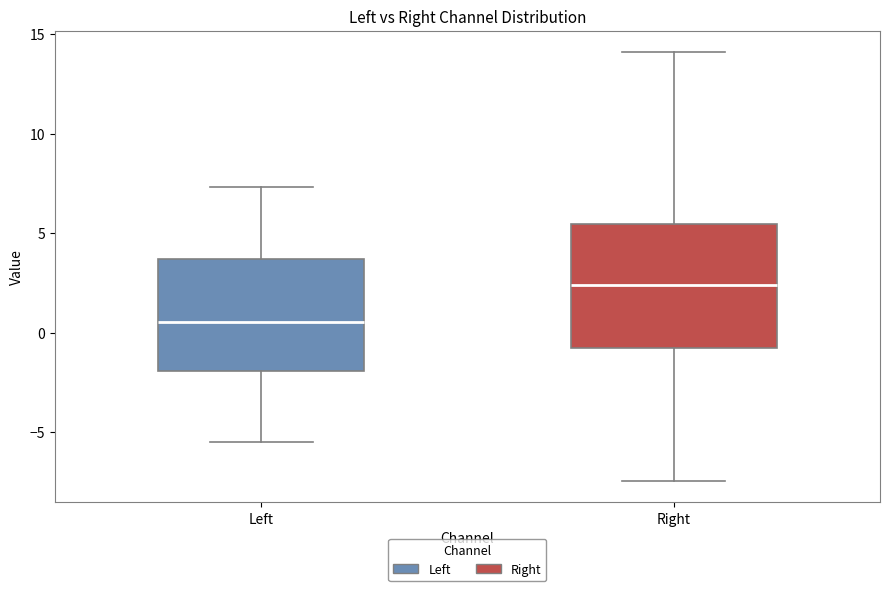

Reading left to right, read every box against the y-axis: the position of its median line, the range the box covers, and the ends of its whiskers. The values are not printed on the chart, so give them approximately, as read against the axis.

Left: median 0.5, box -2.0 to 3.5, whiskers -5.5 to 7.5
Right: median 2.5, box -1.0 to 5.5, whiskers -7.5 to 14.0